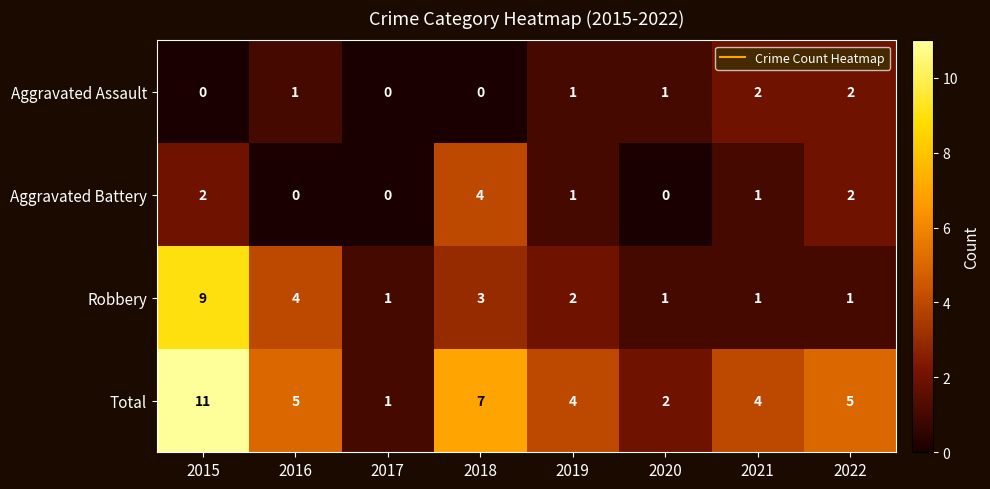

The Total series shows 3 at 2022. True or false?

False